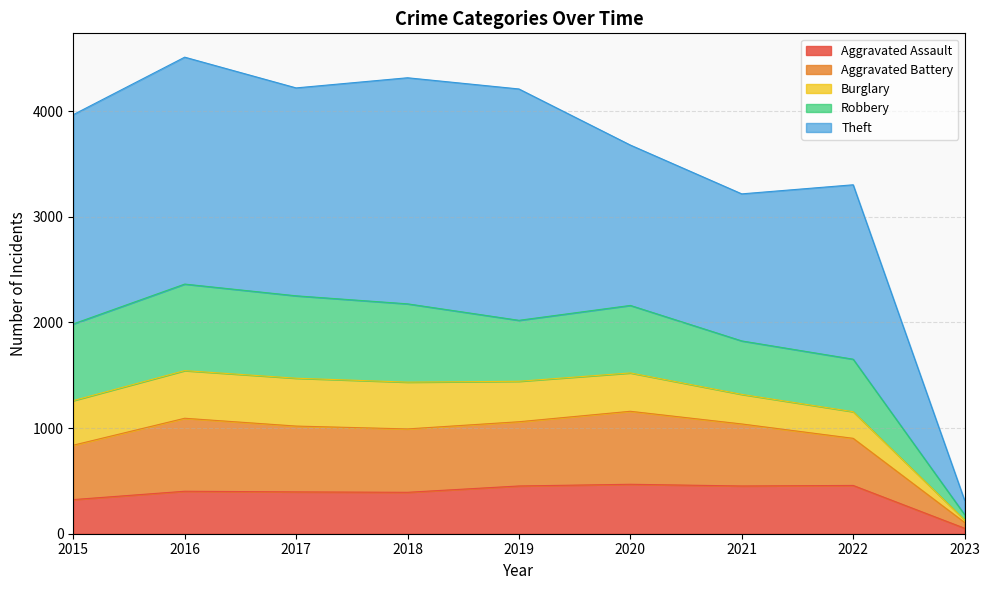

How many interior local valleys does the Aggravated Battery series have?

1